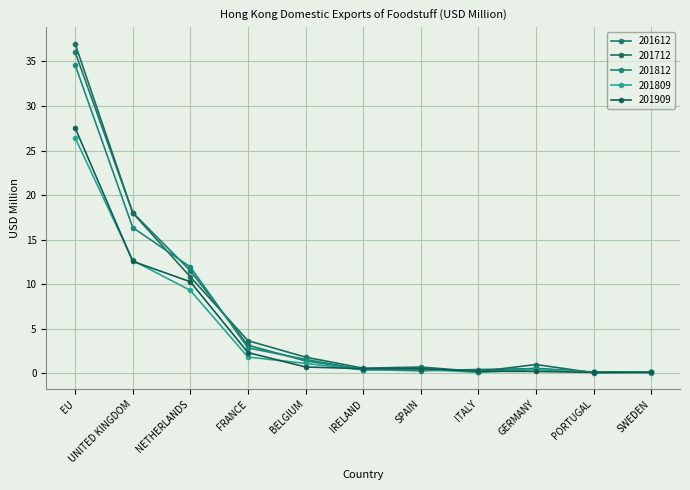

Rank the series by their maximum value, from highest to lowest.

201712, 201612, 201812, 201909, 201809